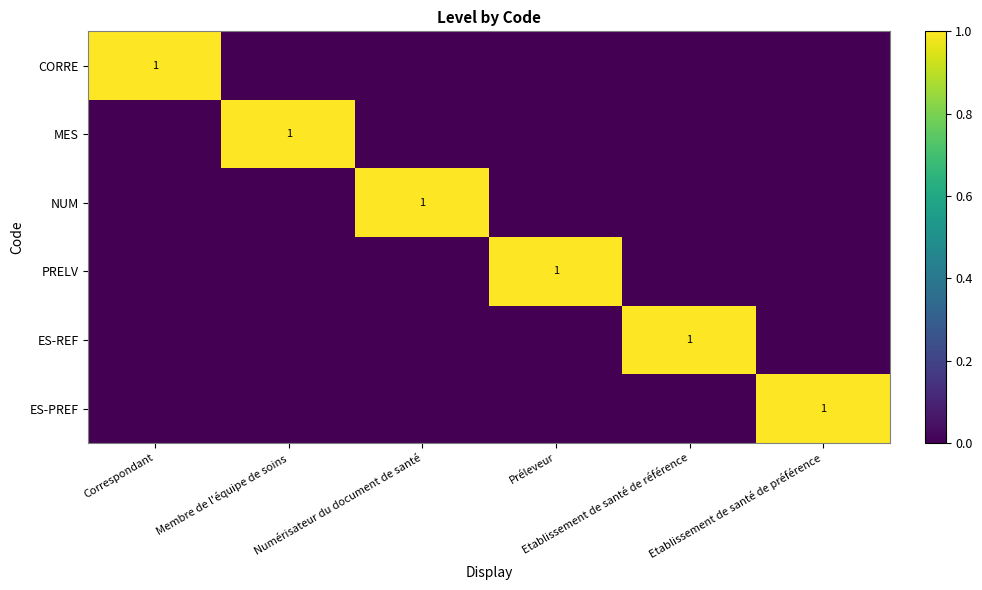

Which category has the highest value in the NUM series?

Numérisateur du document de santé